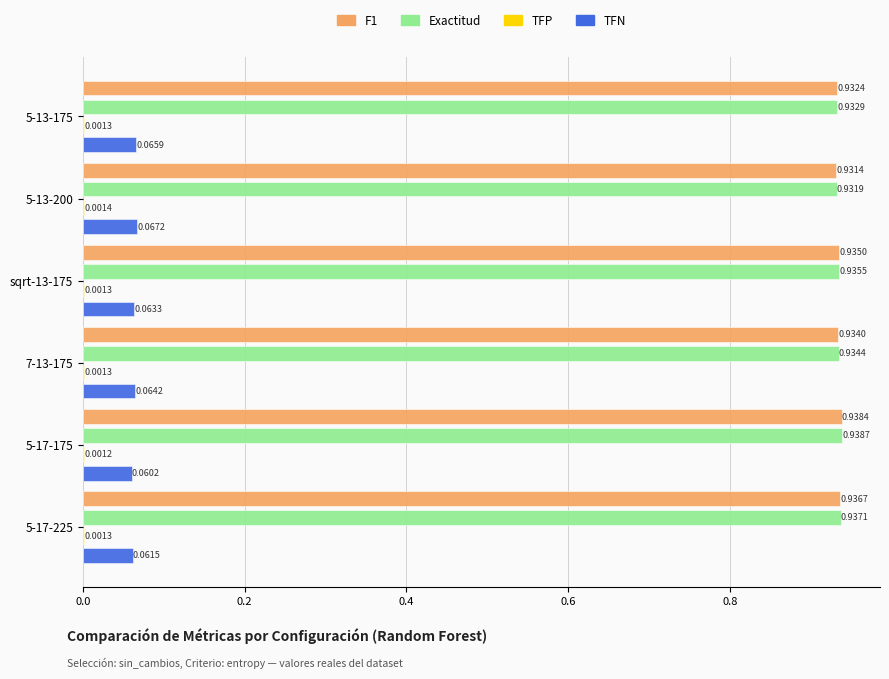

What is the sum of all Exactitud values?

5.6